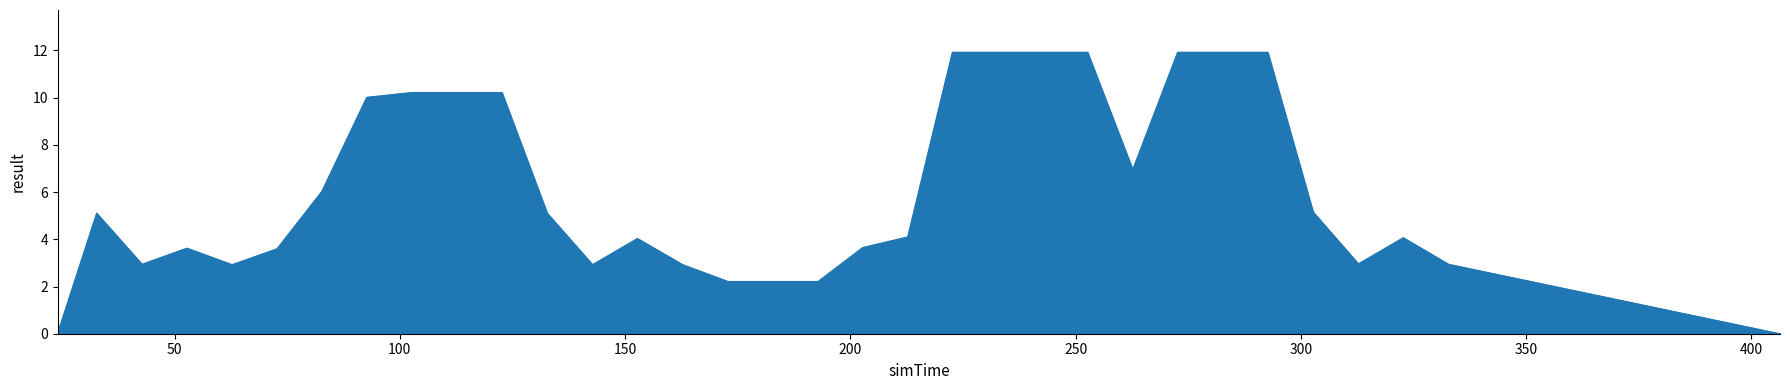

What is the difference between the maximum and minimum values?

11.9